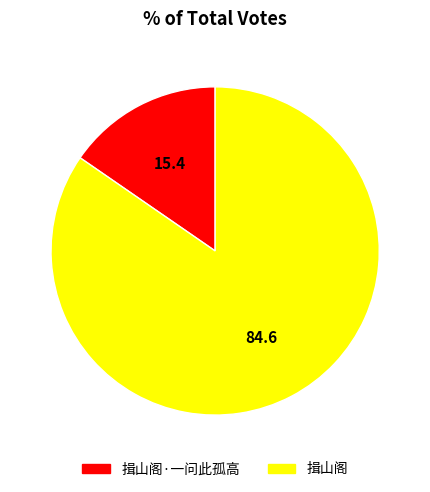

Does any single category account for the majority?

Yes